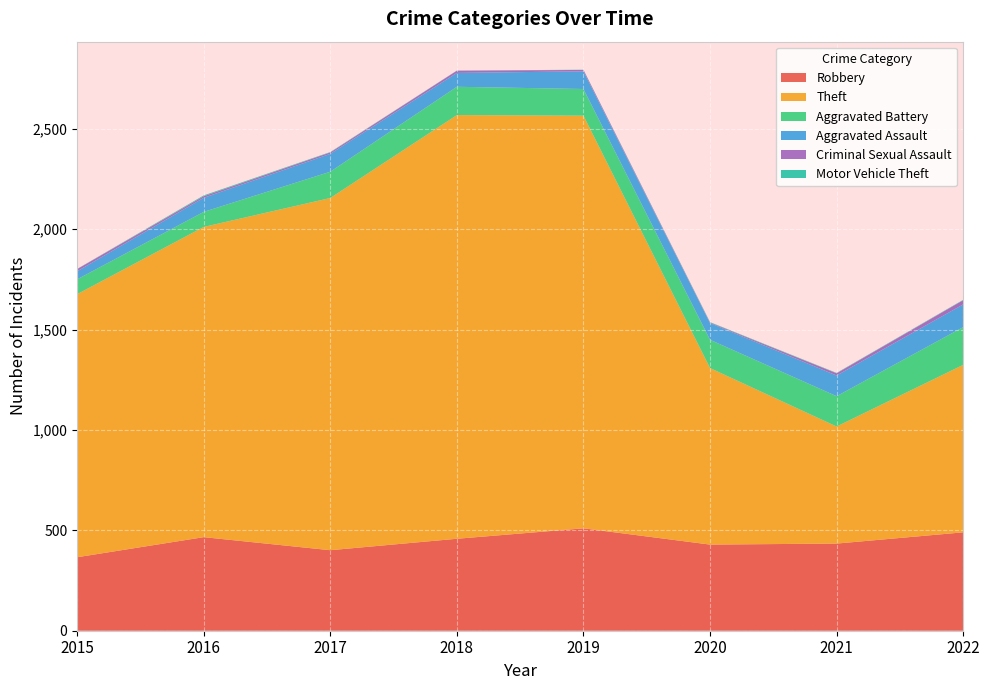

Reading left to right, what are all the values shown in this chart?

Robbery: 366	466	401	458	510	429	434	490
Theft: 1310	1545	1754	2110	2055	879	583	834
Aggravated Battery: 74	75	131	141	133	141	151	188
Aggravated Assault: 40	70	89	69	88	83	103	113
Criminal Sexual Assault: 11	8	7	11	7	3	11	21
Motor Vehicle Theft: 1	4	2	1	1	2	2	2